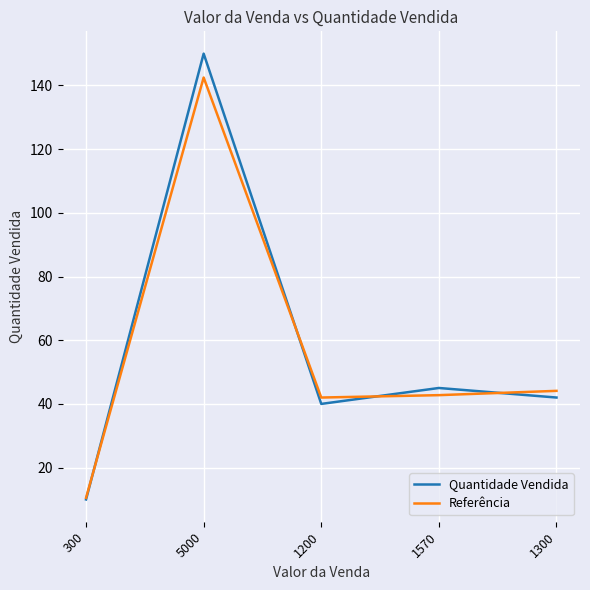

How many lines are shown in the chart?

2